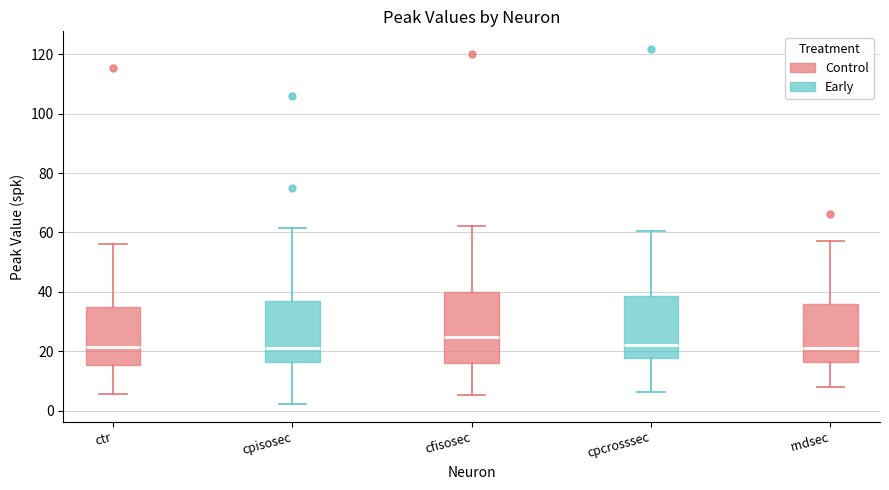

Where does the median line of the box for cpisosec sit on the y-axis? The values are not printed on the chart, so give them approximately, as read against the axis.

22